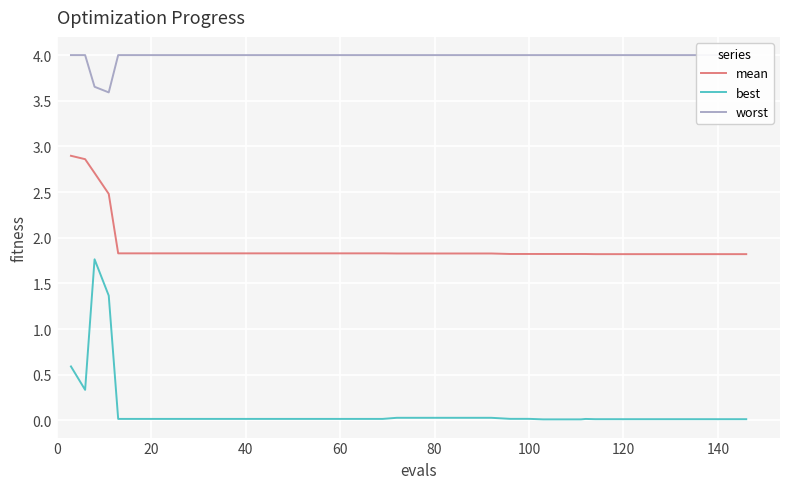

True or false: mean and best intersect in this chart.

False